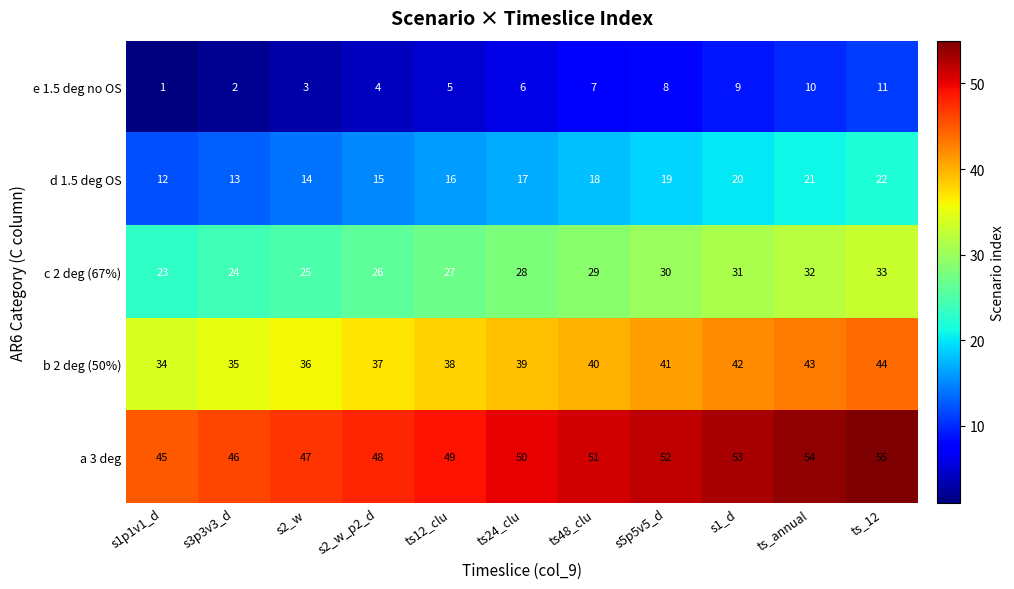

What value does the c 2 deg (67%) series have at s2_w_p2_d, to the nearest 5?

25